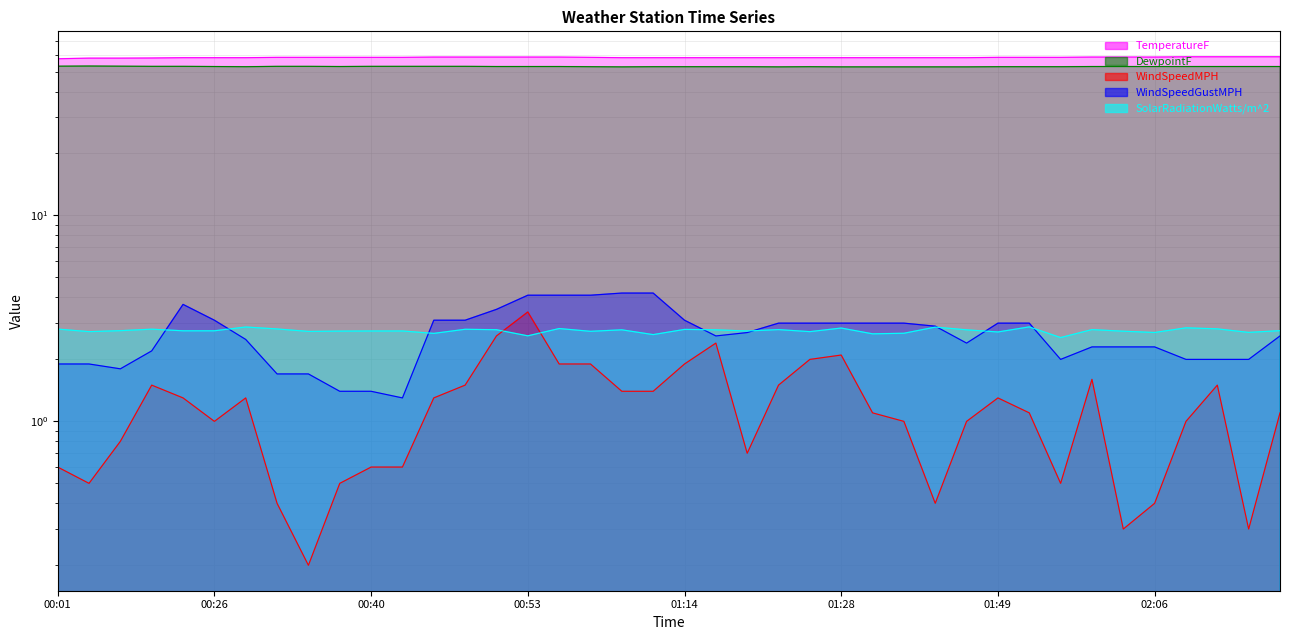

Which series changed the most between 00:45 and 01:28?

WindSpeedMPH